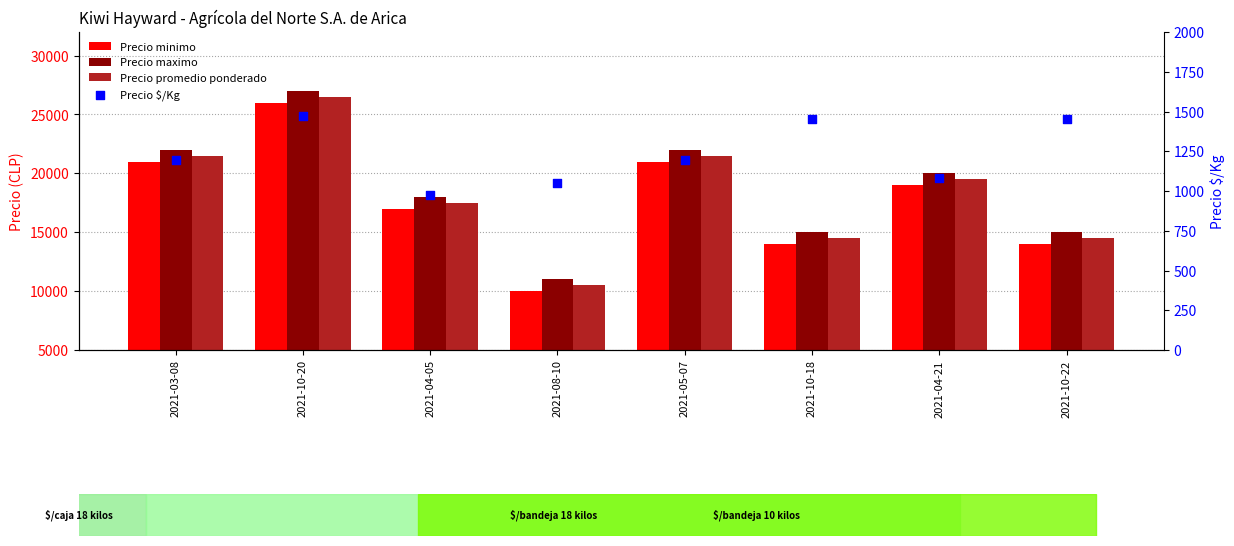

At how many categories does at least one series exceed 6181?

8